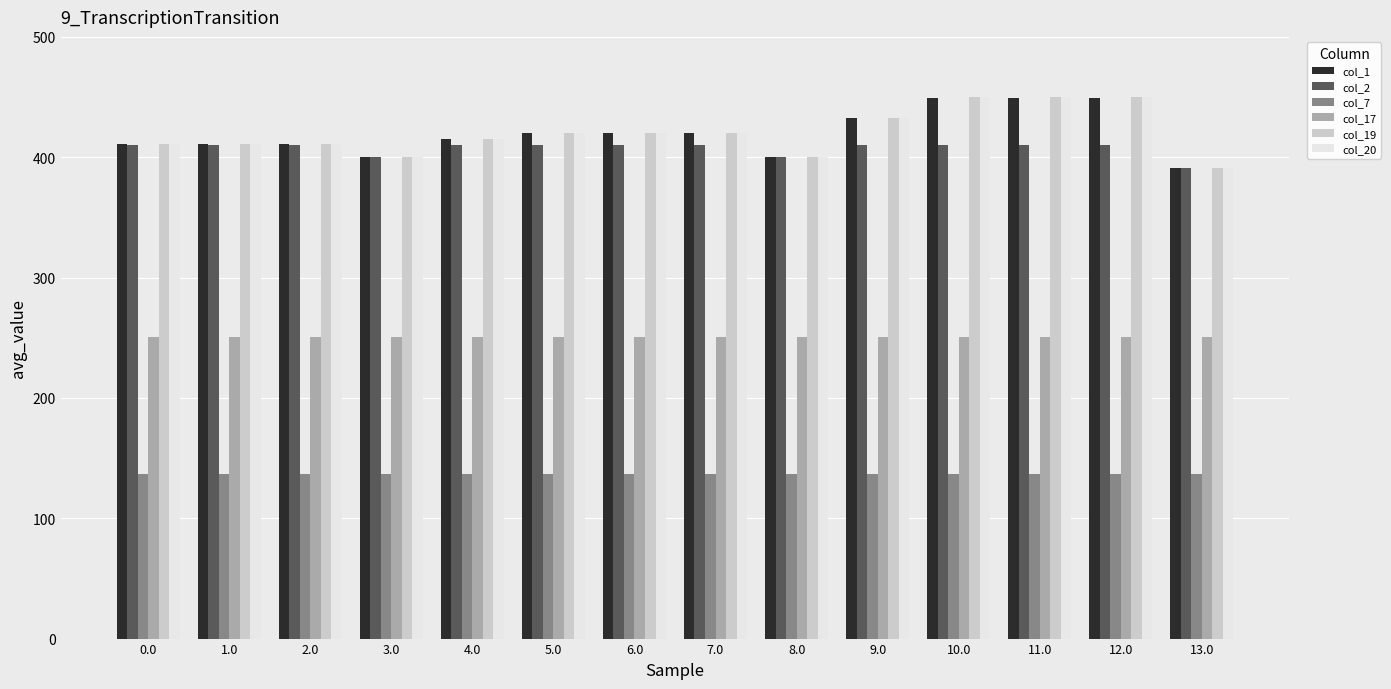

What position from the left is 7.0?

8